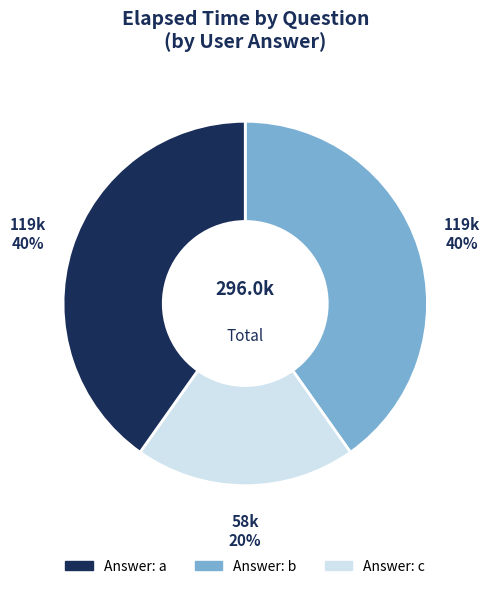

Is there any slice that represents more than half of the pie?

No